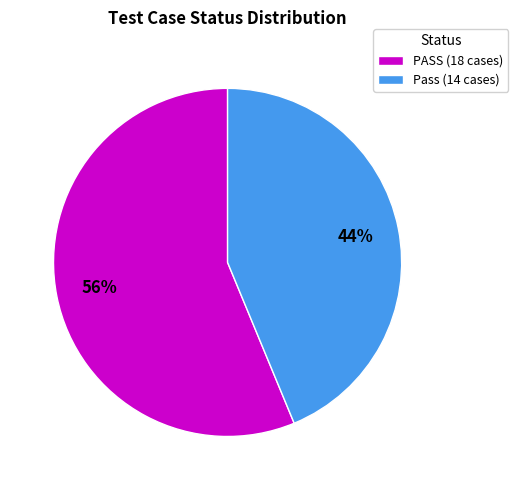

To the nearest percent, what is the average slice percentage?

50%